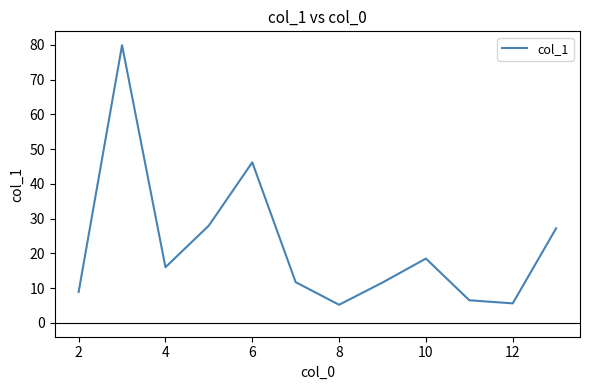

True or false: there are more than 0 points higher than both neighbors.

True